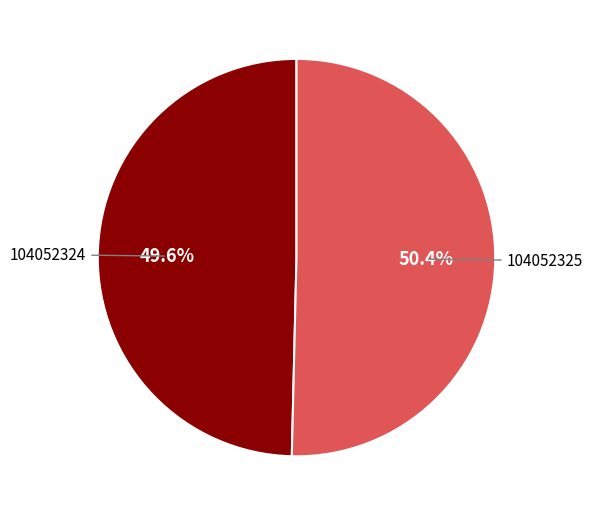

To the nearest percent, what is the combined percentage of 104052325 and 104052324?

100%